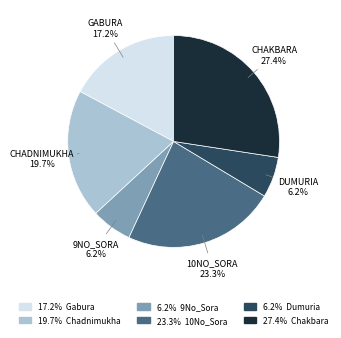

Does any single category account for the majority?

No